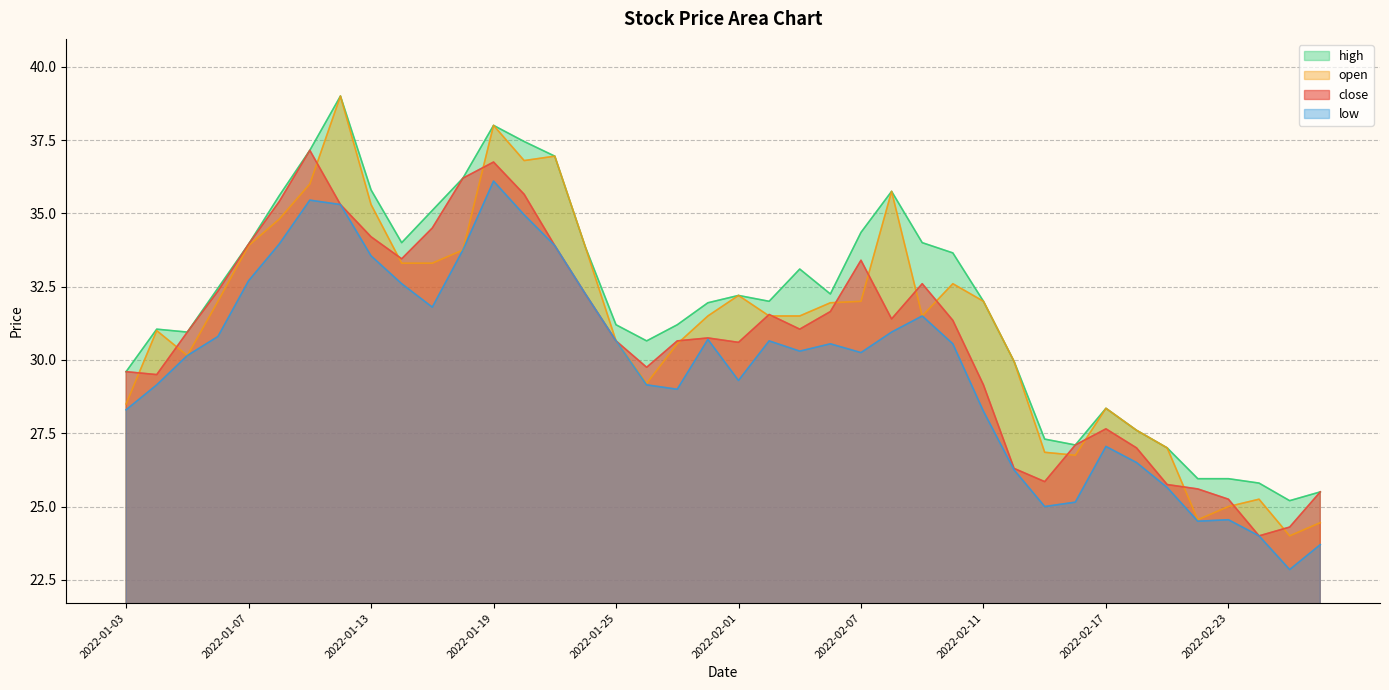

What is the difference between the open values at 2022-01-04 and 2022-02-18?

3.4